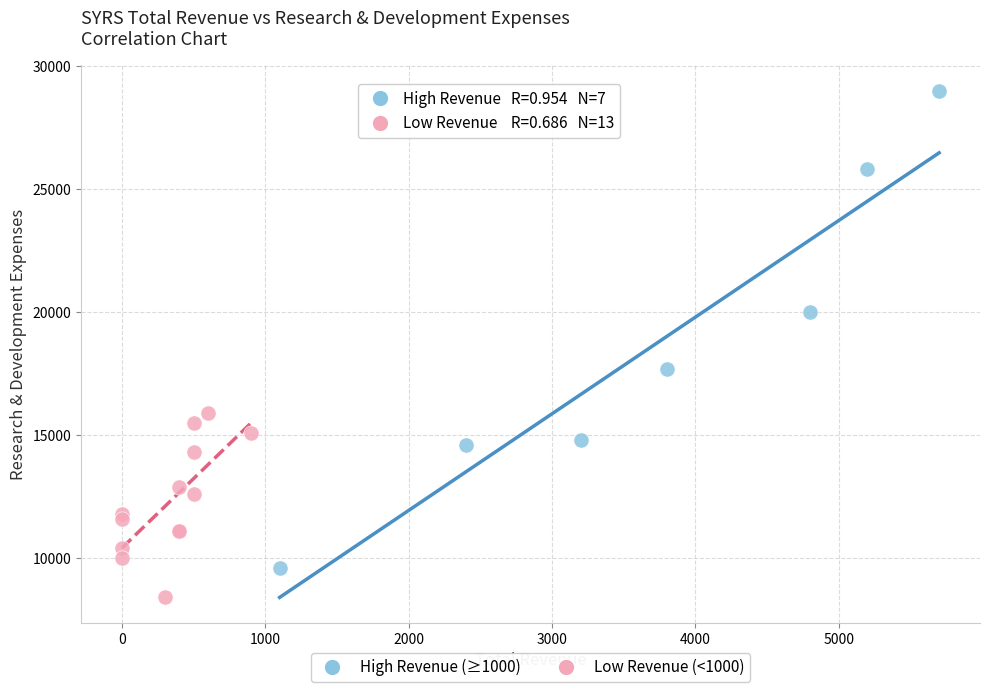

What are all the series names shown in the legend?

High Revenue (≥1000), Low Revenue (<1000)